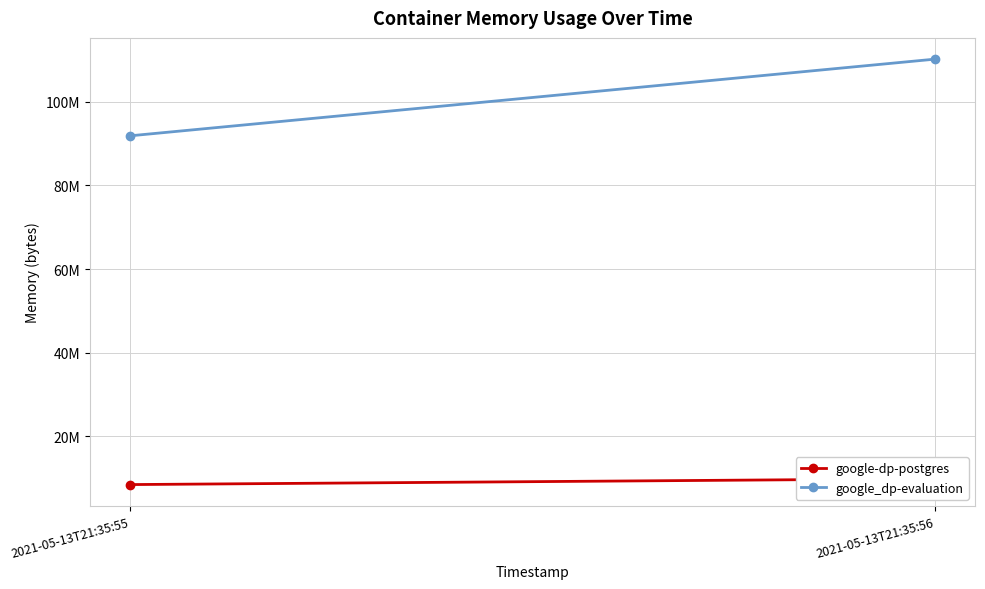

Reading left to right, transcribe all the data shown in this chart.

google-dp-postgres: 8462336	9859072
google_dp-evaluation: 91881472	110211072